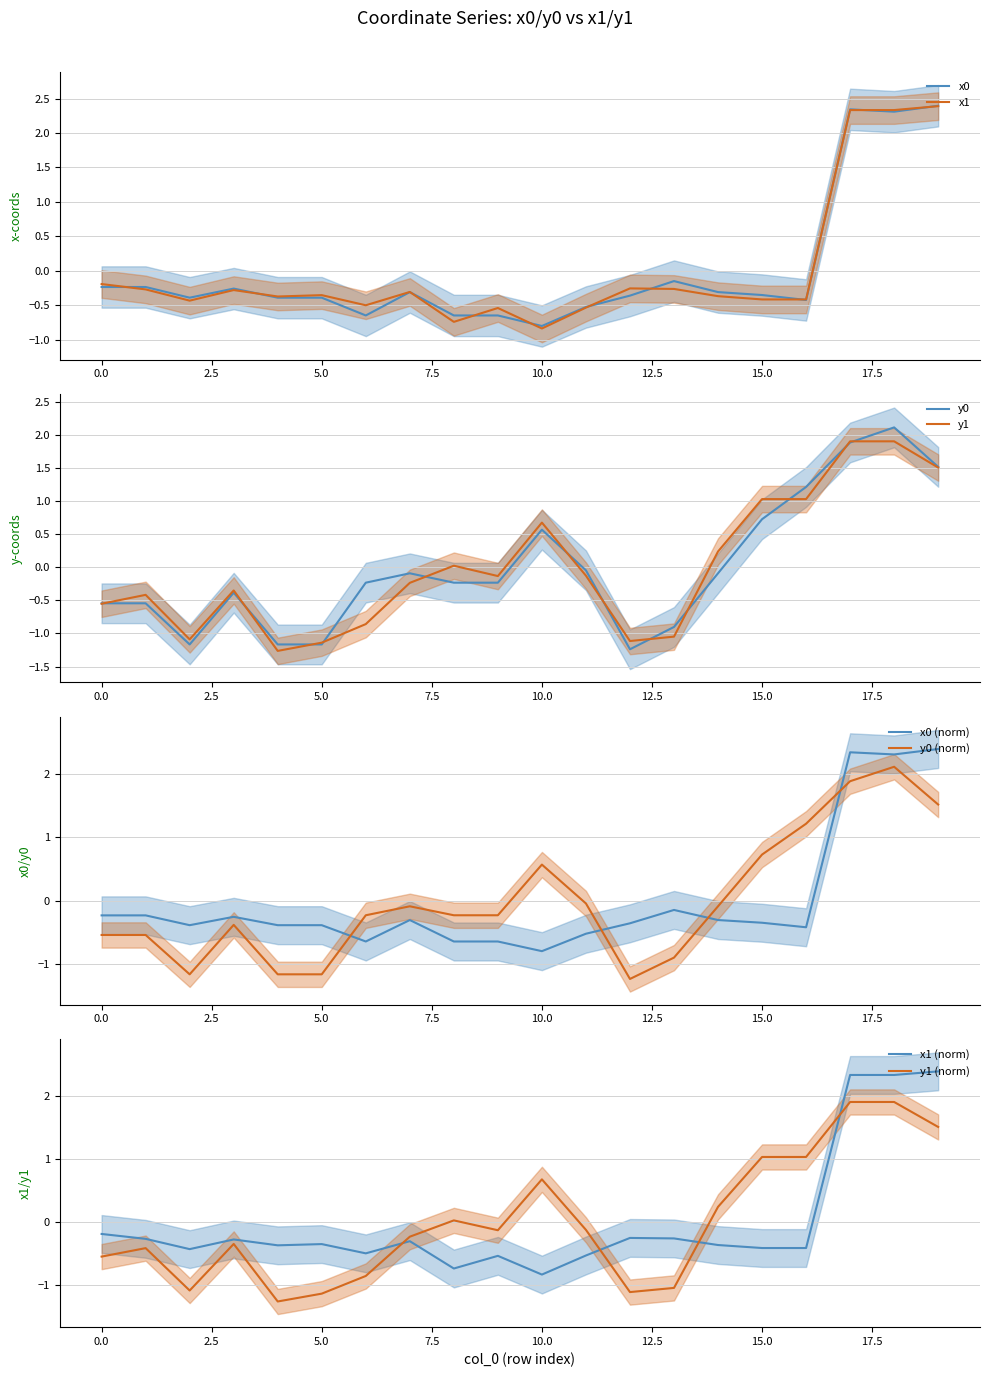

At how many categories does at least one series exceed 1?

5